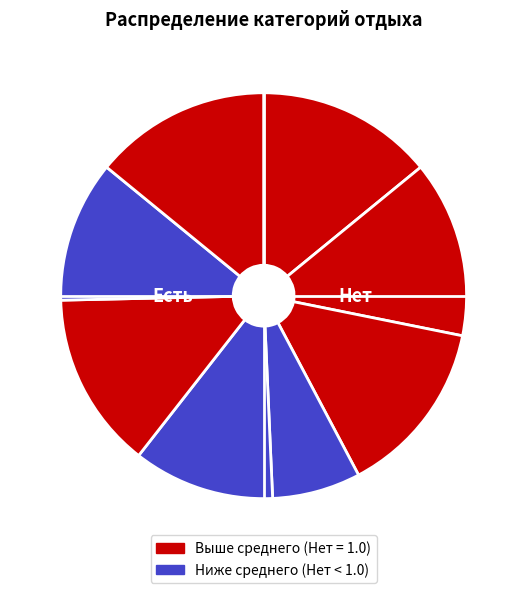

Is there a majority slice in this chart?

No